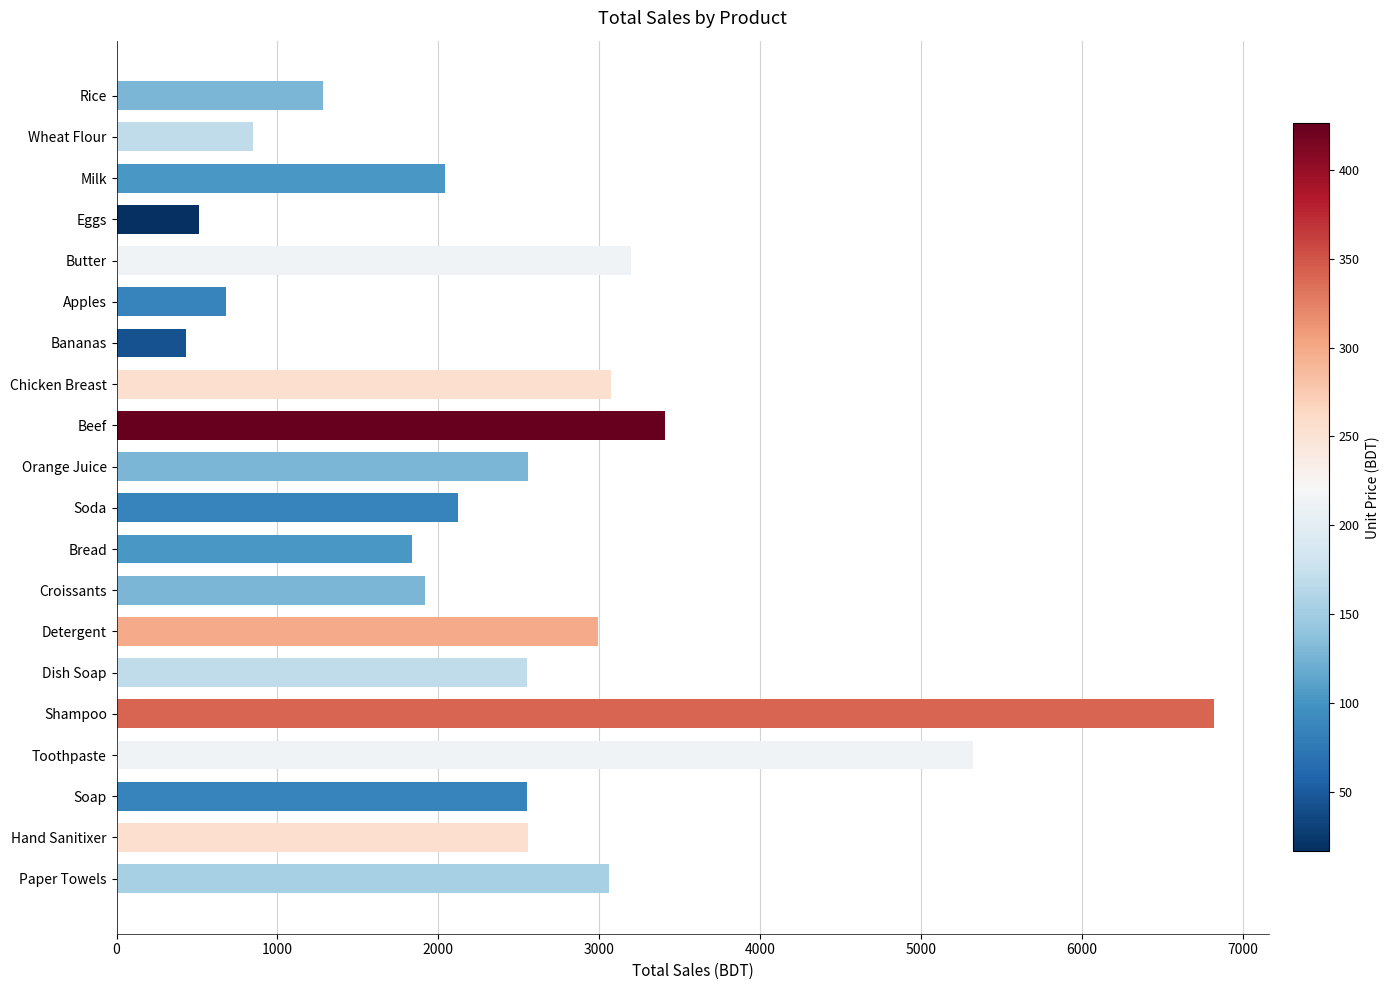

Are the bars horizontal?

Yes